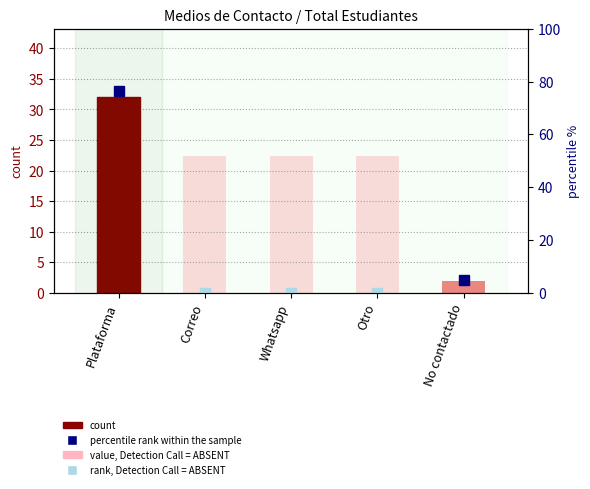

Which label corresponds to the largest value in the chart?

Plataforma